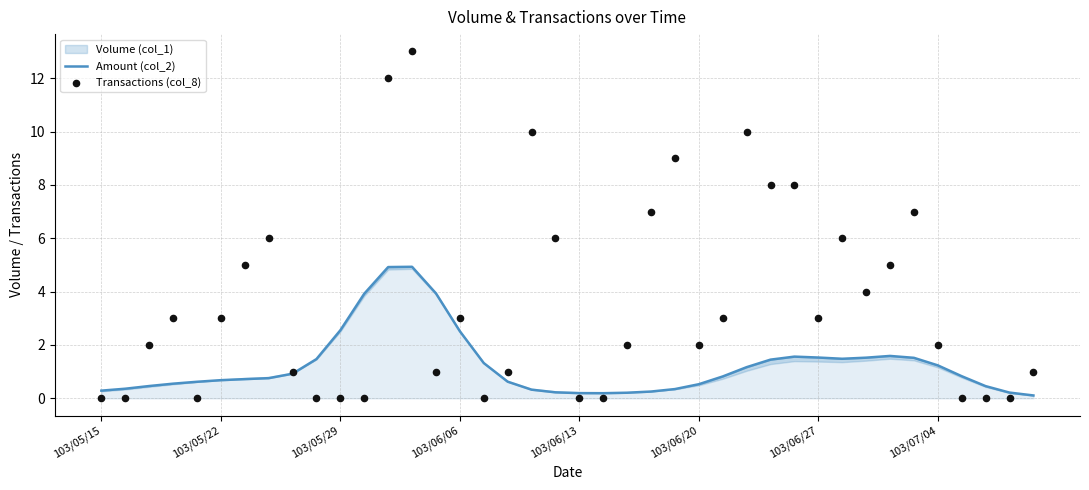

Which series reaches the maximum Y coordinate?

Transactions (col_8)